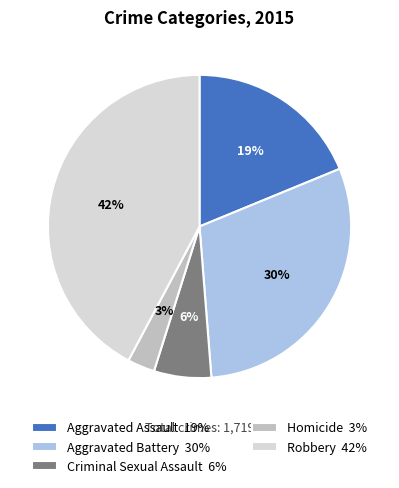

Which category has the biggest portion of the pie?

Robbery